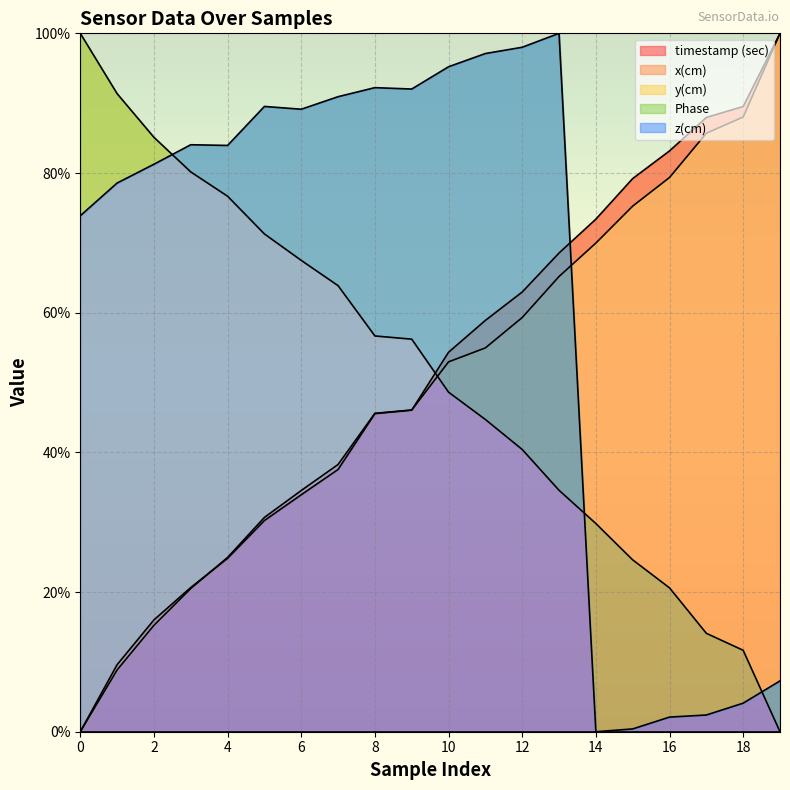

The value of Phase at 0 is 73.9. True or false?

True